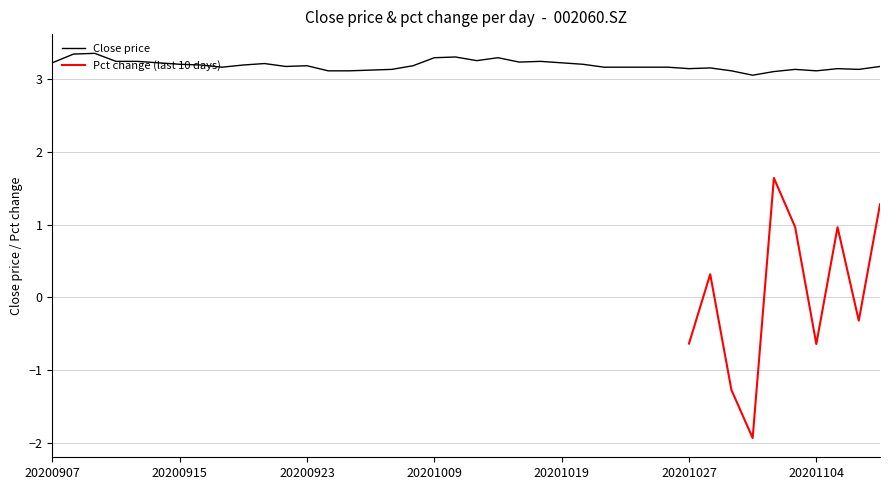

List the labels in order of value, largest first.

20200909, 20200908, 20201012, 20201009, 20201014, 20201013, 20200910, 20200911, 20201016, 20201015, 20200907, 20200914, 20201019, 20200921, 20200915, 20201020, 20200916, 20200918, 20200923, 20200930, 20200922, 20201109, 20200917, 20201021, 20201022, 20201023, 20201026, 20201028, 20201027, 20201105, 20200929, 20201103, 20201106, 20200928, 20200924, 20200925, 20201029, 20201104, 20201102, 20201030